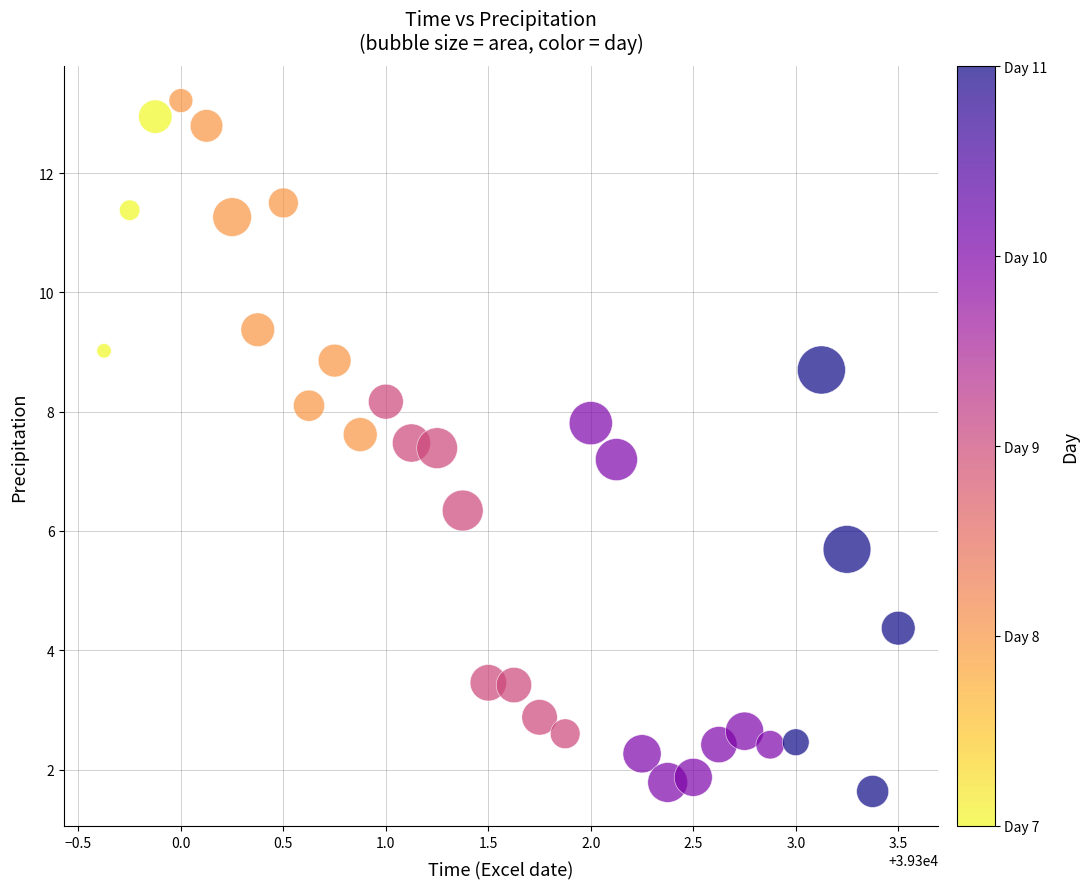

What is the range of X values (max minus min)?

3.9